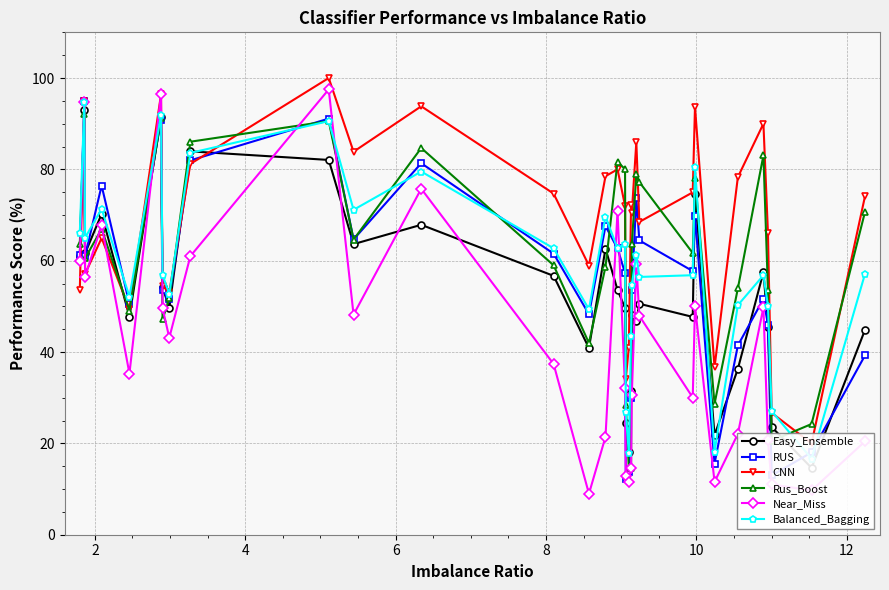

How many interior local valleys does the Rus_Boost series have?

9